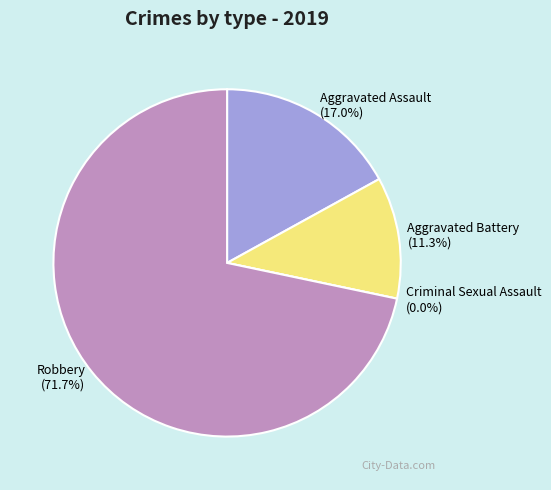

What is the largest slice in the pie chart?

Robbery